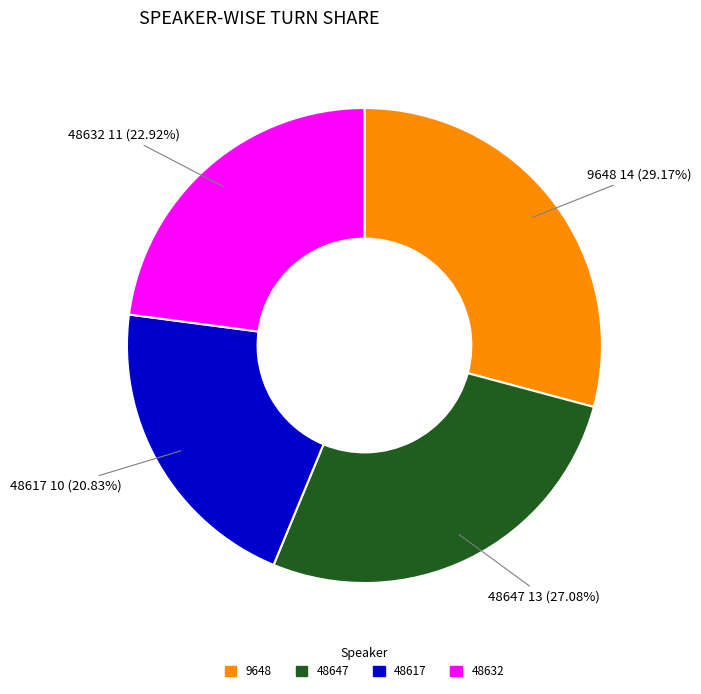

Which slice is the smallest?

48617